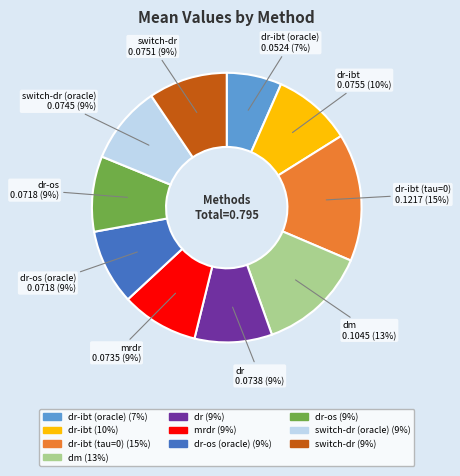

Does any single category account for the majority?

No